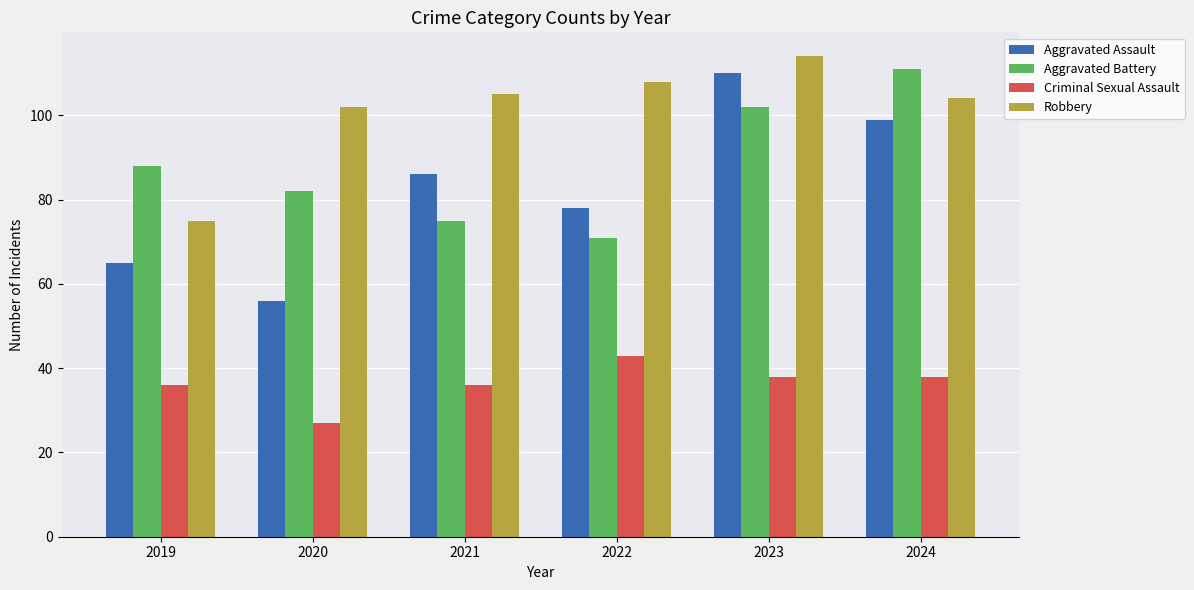

What is the lowest value of the Aggravated Assault series?

56